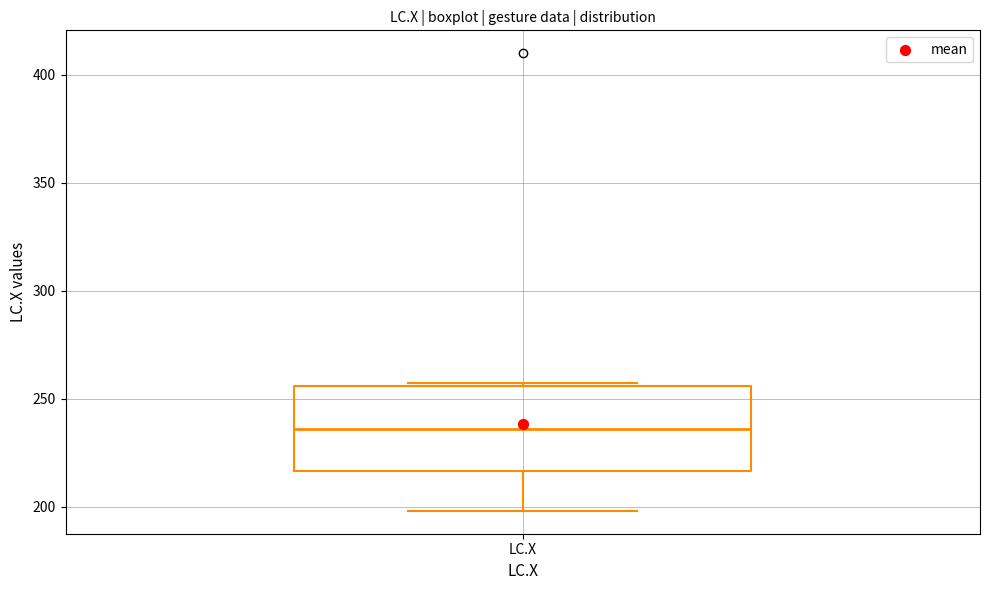

Transcribe this box plot: give where the median line is, the range the box spans, and where the two whiskers end, as read against the y-axis. The values are not printed on the chart, so give them approximately, as read against the axis.

median 235, box 215 to 255, whiskers 200 to 255